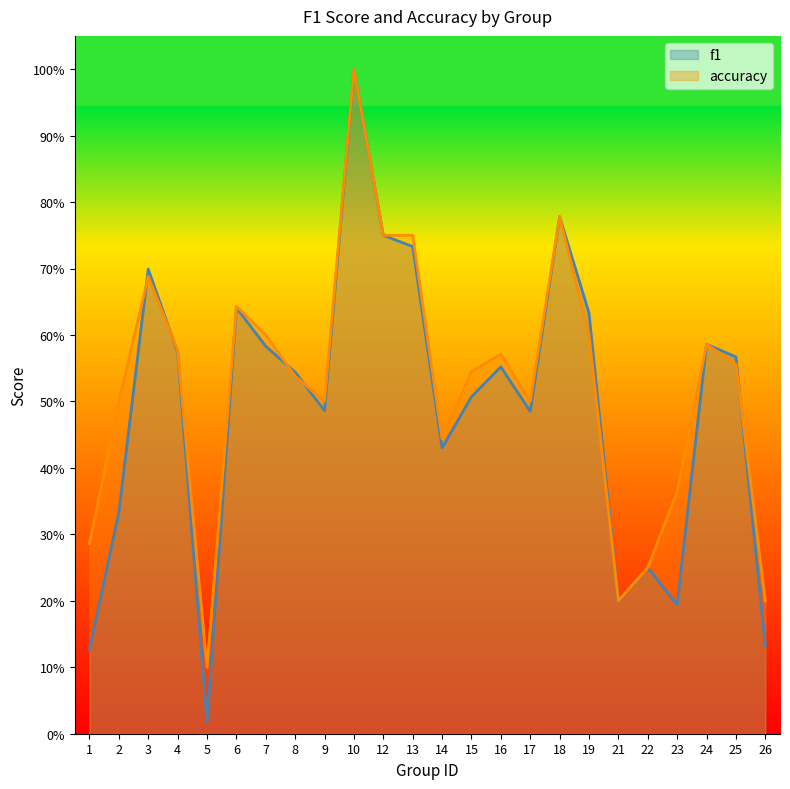

Which series has the widest spread of values?

f1